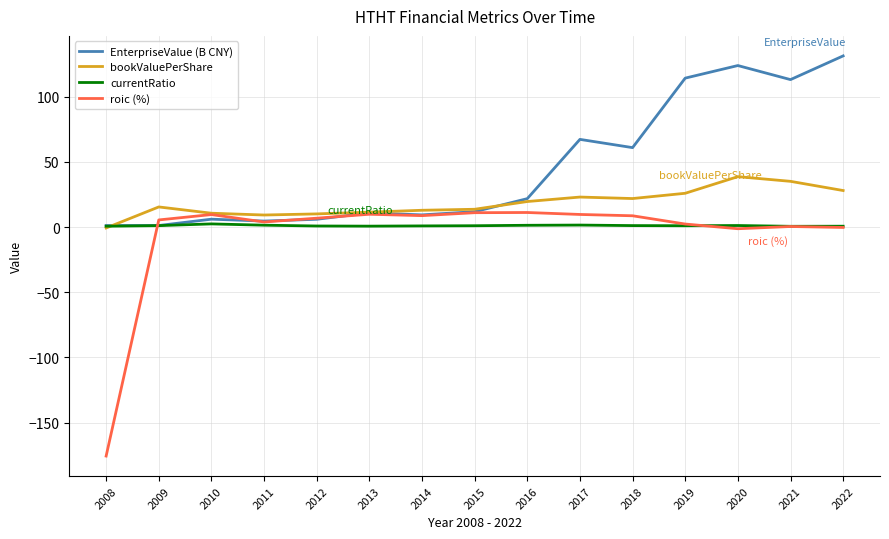

What is the total value across all series at 2010?

28.8